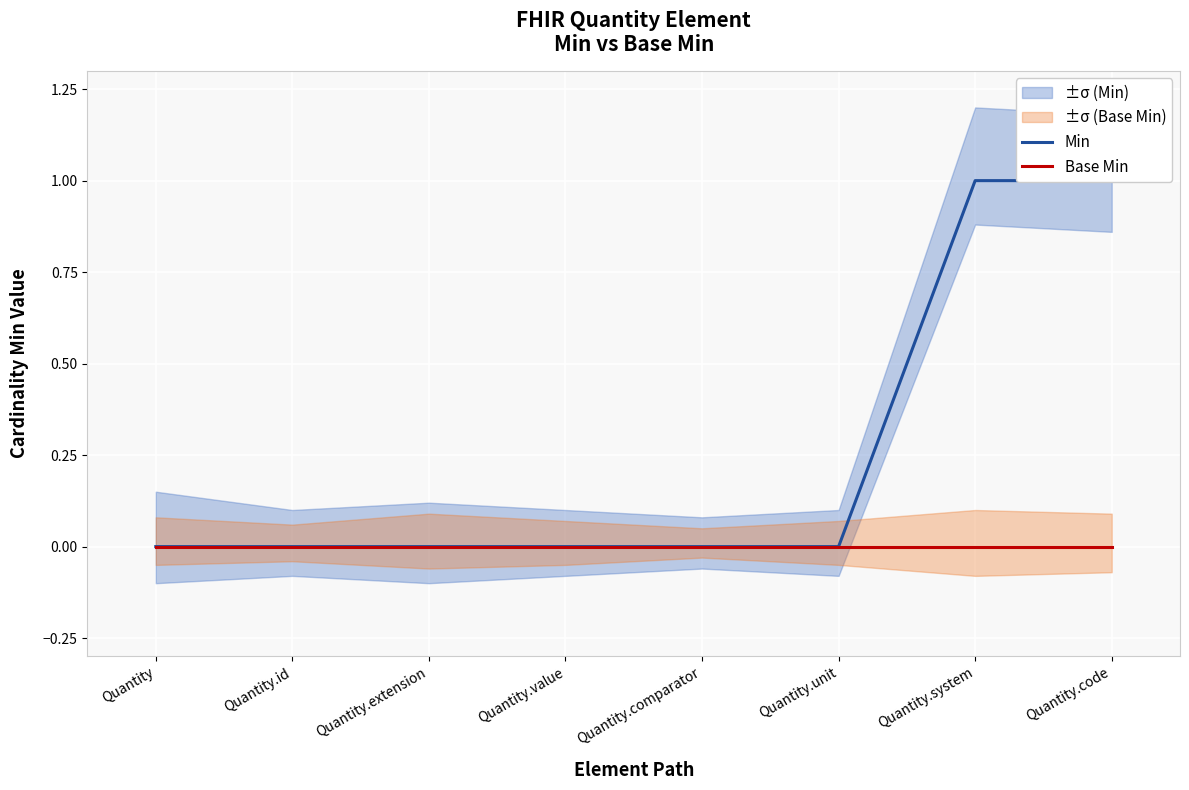

What are all the series names shown in the legend?

Min, Base Min